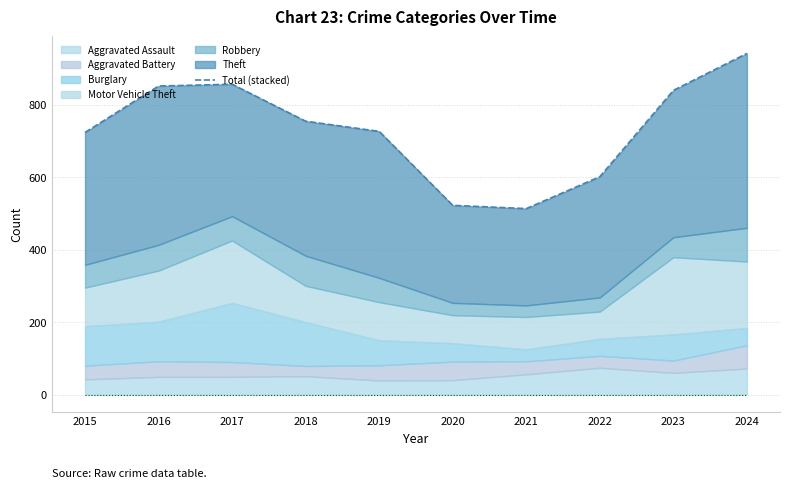

How many data points are above 754?

4